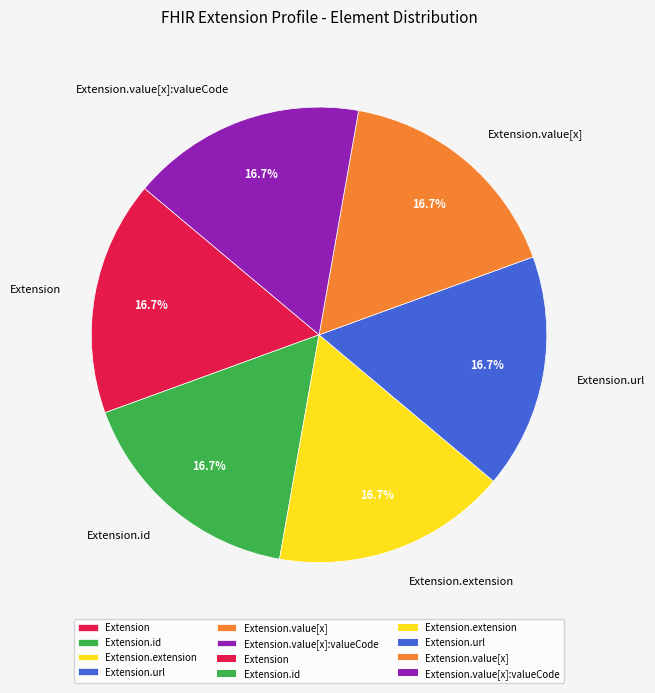

Approximately how many times larger is the value at Extension.extension compared to Extension.value[x]?

1.0